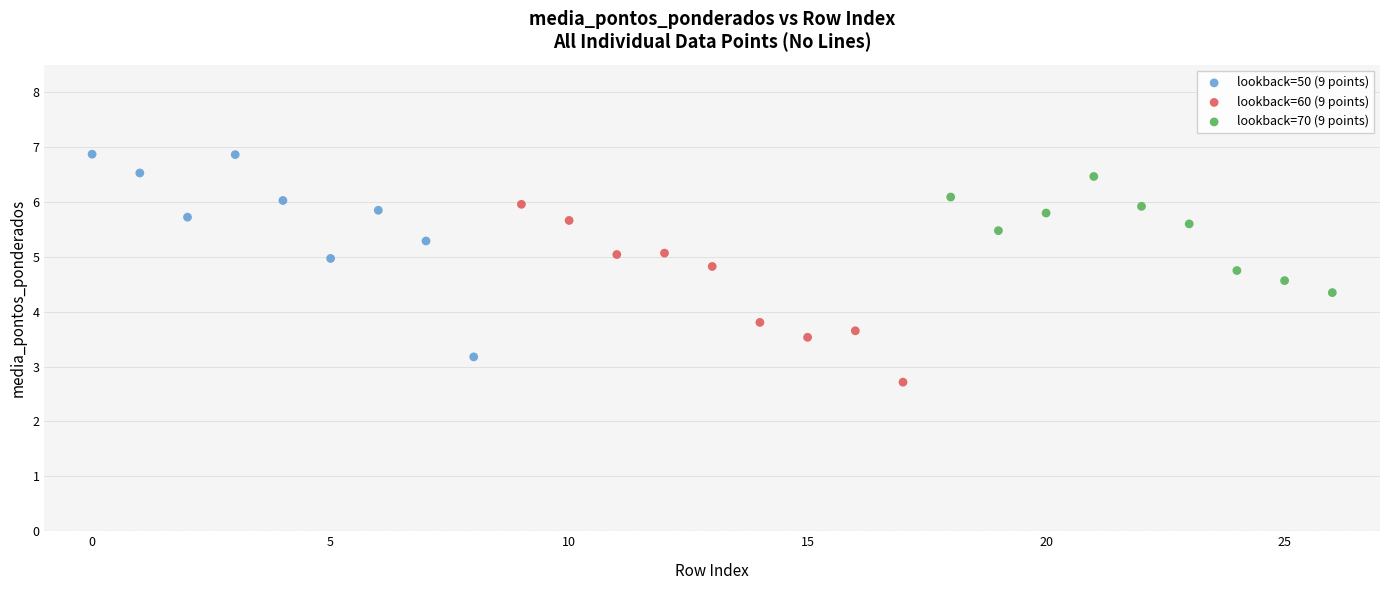

Which series contains the lowest Y value?

lookback=60 (9 points)